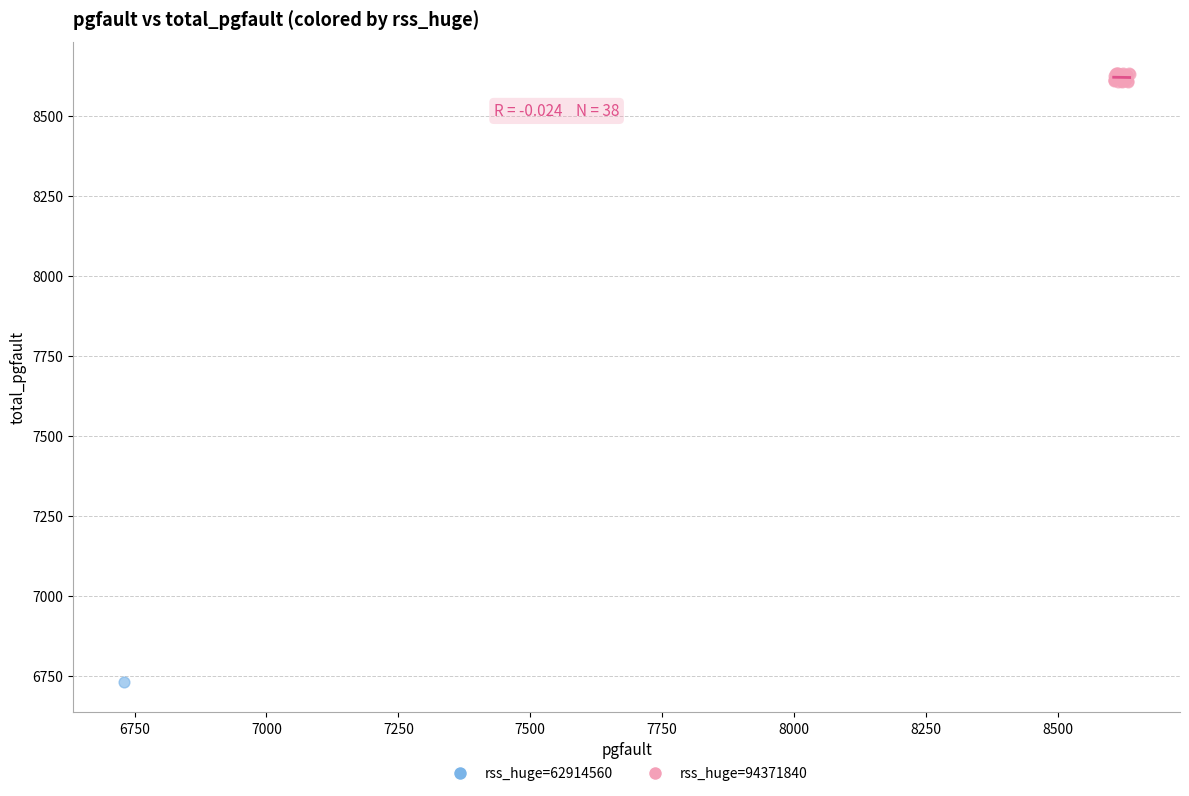

What are all the series names shown in the legend?

rss_huge=62914560, rss_huge=94371840